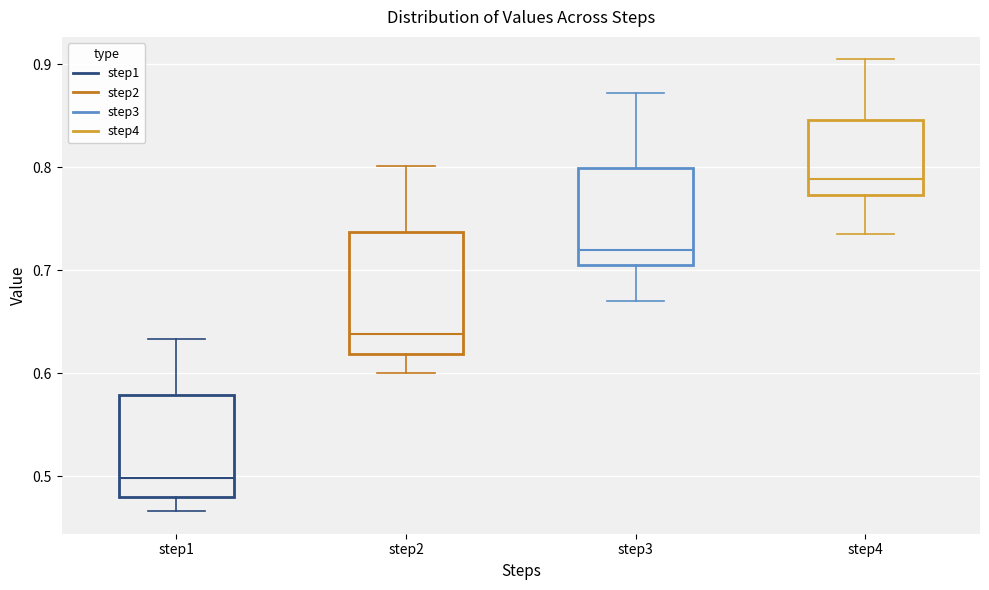

Reading left to right, read every box against the y-axis: the position of its median line, the range the box covers, and the ends of its whiskers. The values are not printed on the chart, so give them approximately, as read against the axis.

step1: median 0.50, box 0.48 to 0.58, whiskers 0.47 to 0.63
step2: median 0.64, box 0.62 to 0.74, whiskers 0.60 to 0.80
step3: median 0.72, box 0.70 to 0.80, whiskers 0.67 to 0.87
step4: median 0.79, box 0.77 to 0.85, whiskers 0.73 to 0.90